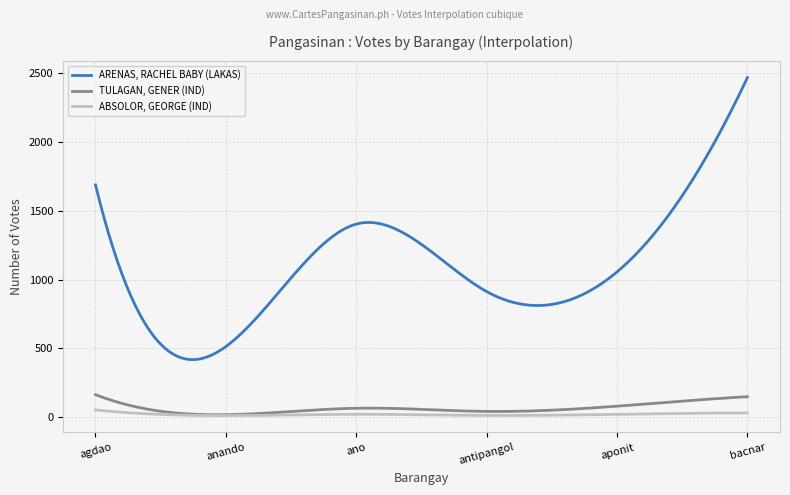

True or false: ABSOLOR, GEORGE (IND) and ARENAS, RACHEL BABY (LAKAS) cross at least once.

False